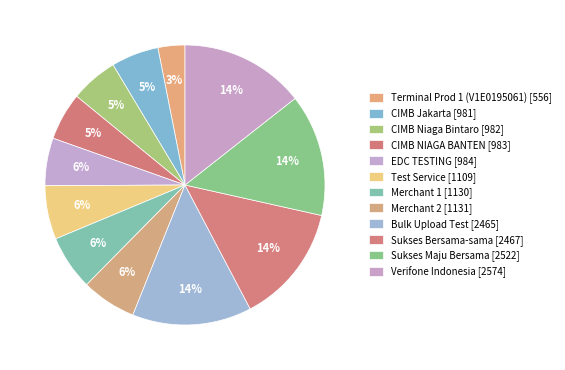

Rank the categories by value from highest to lowest.

Verifone Indonesia, Sukses Maju Bersama, Sukses Bersama-sama, Bulk Upload Test, Merchant 2, Merchant 1, Test Service, EDC TESTING, CIMB NIAGA BANTEN, CIMB Niaga Bintaro, CIMB Jakarta, Terminal Prod 1 (V1E0195061)